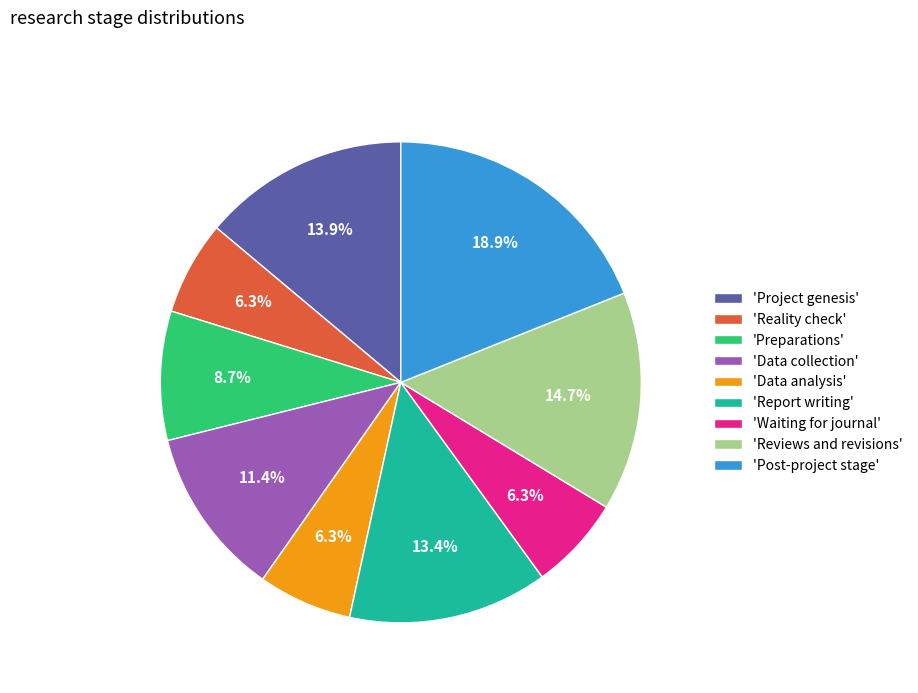

Is the sum of 'Reviews and revisions' and 'Data collection' greater than half?

No